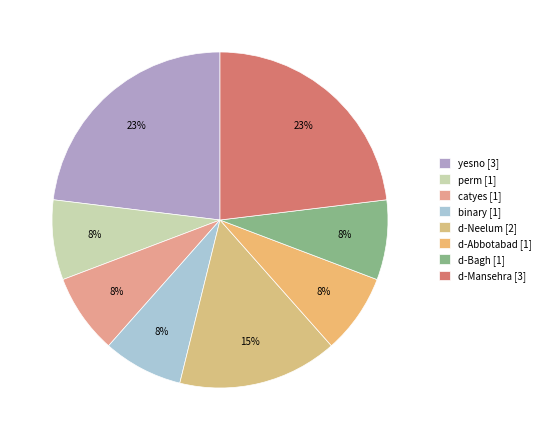

To the nearest percent, what portion does catyes represent?

8%